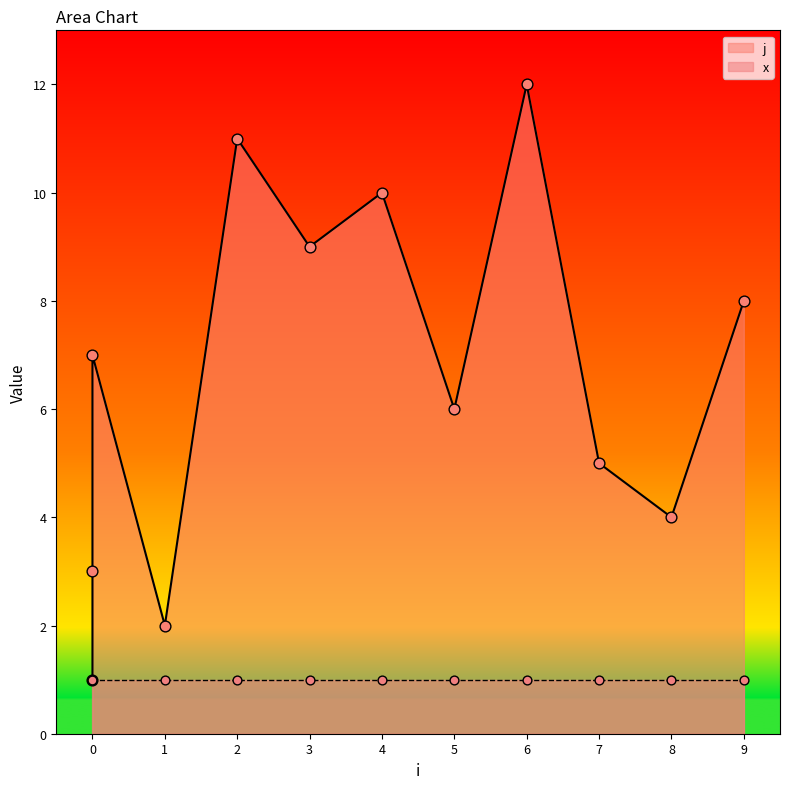

Approximately how many times larger is the value at 3 compared to 7?

1.8